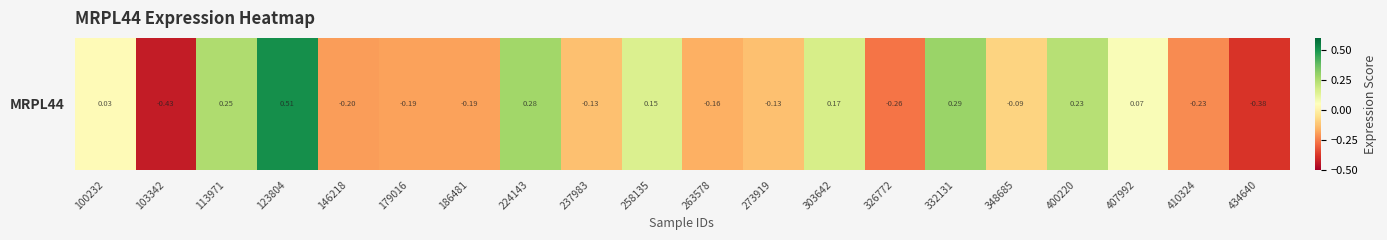

How many negative values are there?

11